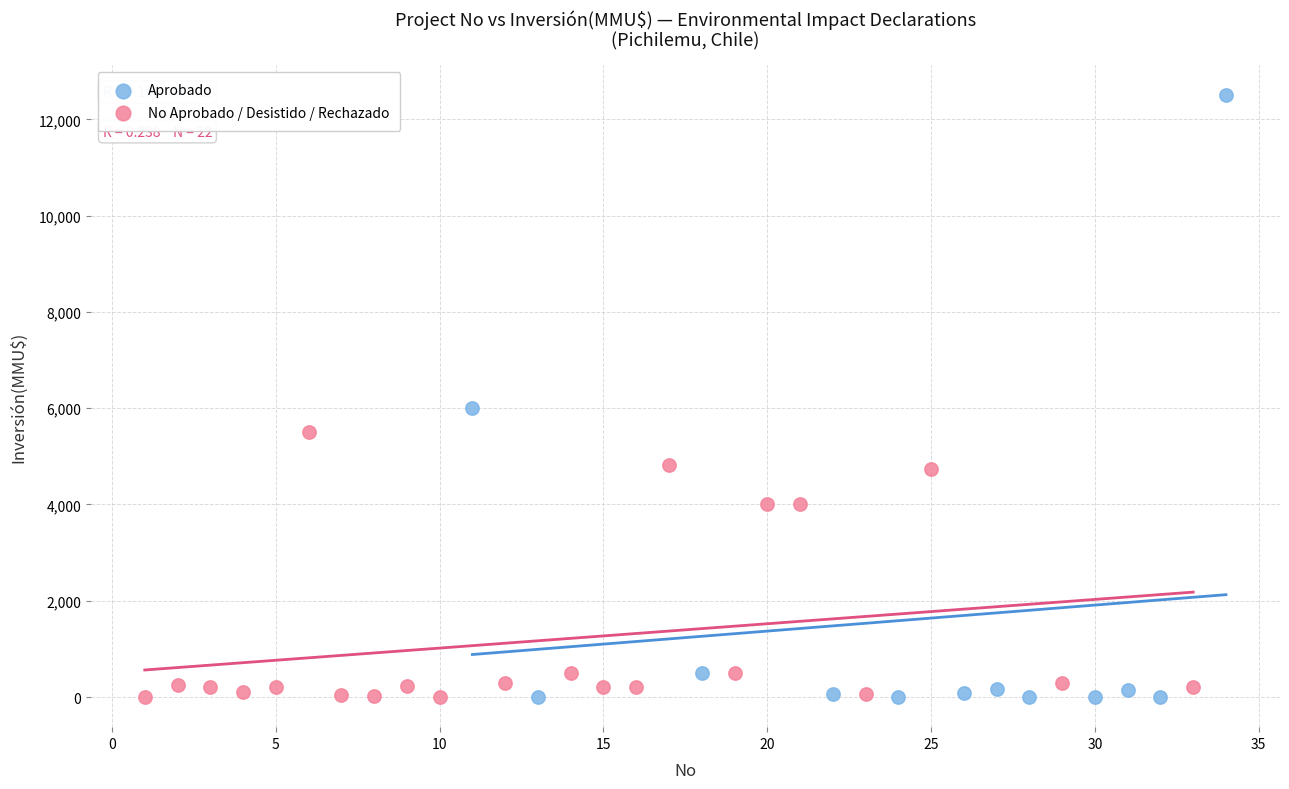

Which series has the largest Y range (max minus min)?

Aprobado